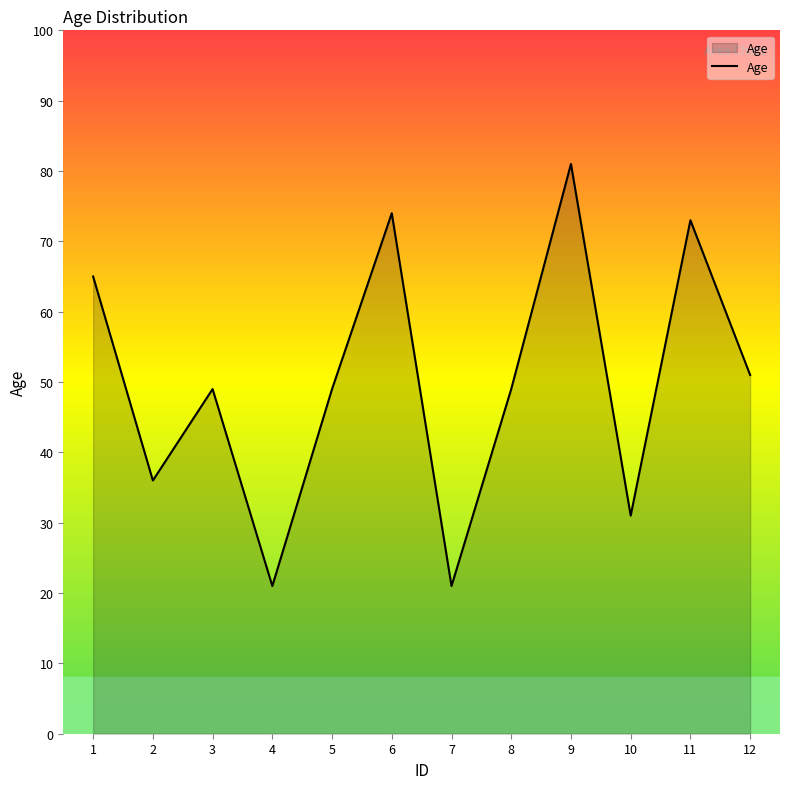

At which category does the data reach its first local peak?

3